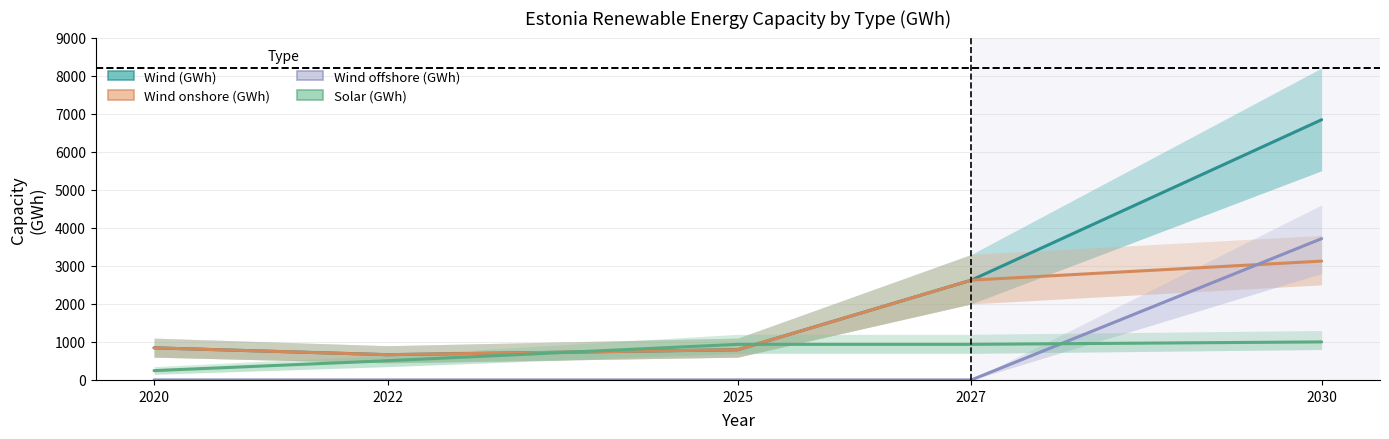

Reading right to left, what are all the values shown in this chart?

Wind (GWh): 6840	2624	794	664	844
Wind onshore (GWh): 3124	2624	794	664	844
Wind offshore (GWh): 3715	0	0	0	0
Solar (GWh): 1000	936	936	506	245